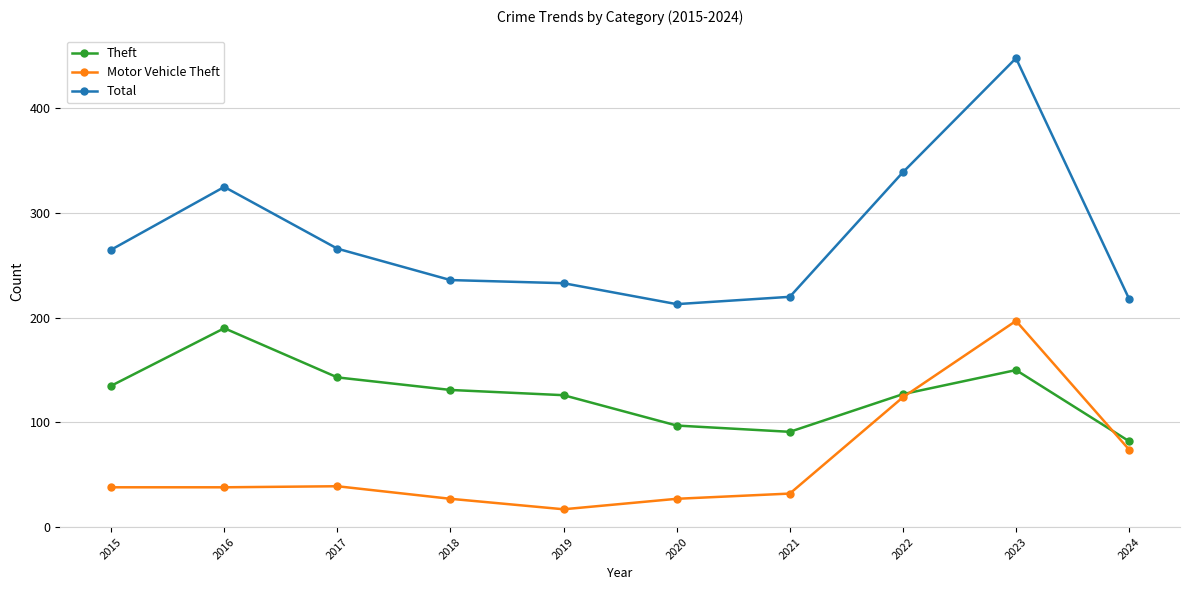

Between 2015 and 2019, which series saw the biggest shift?

Total